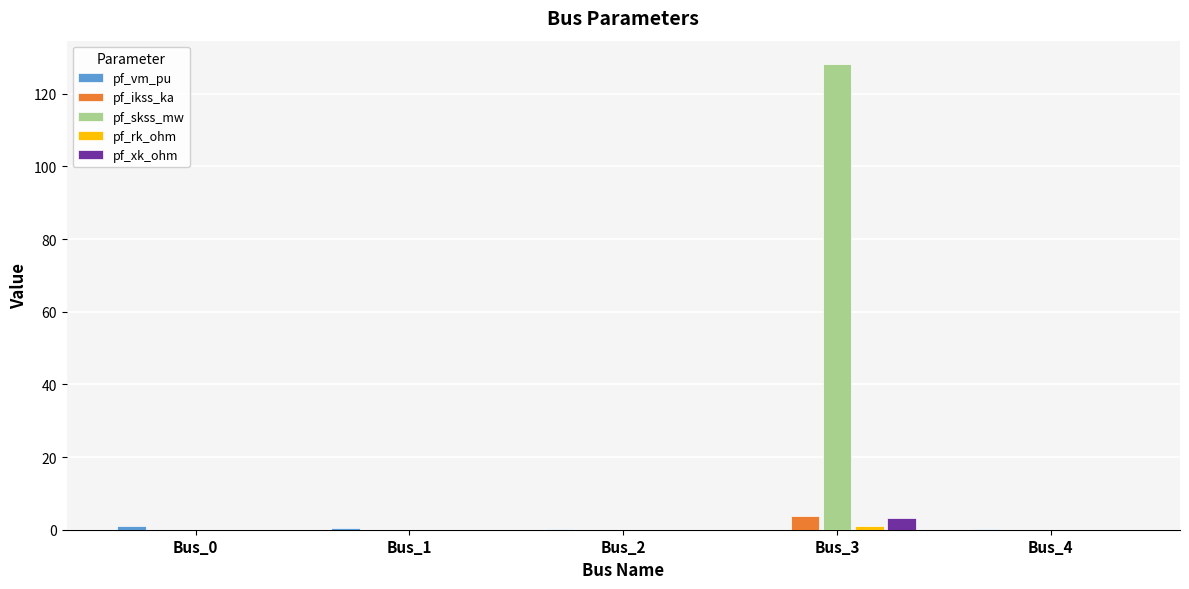

Which series changed the most between Bus_3 and Bus_4?

pf_skss_mw